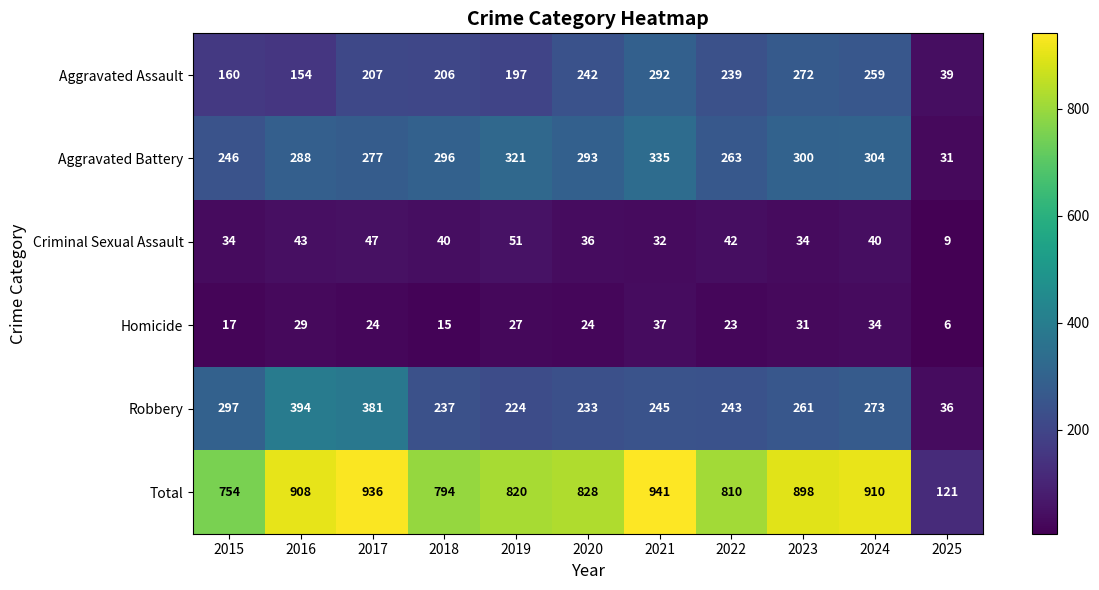

Read the Robbery value at 2018, to the nearest 5.

235